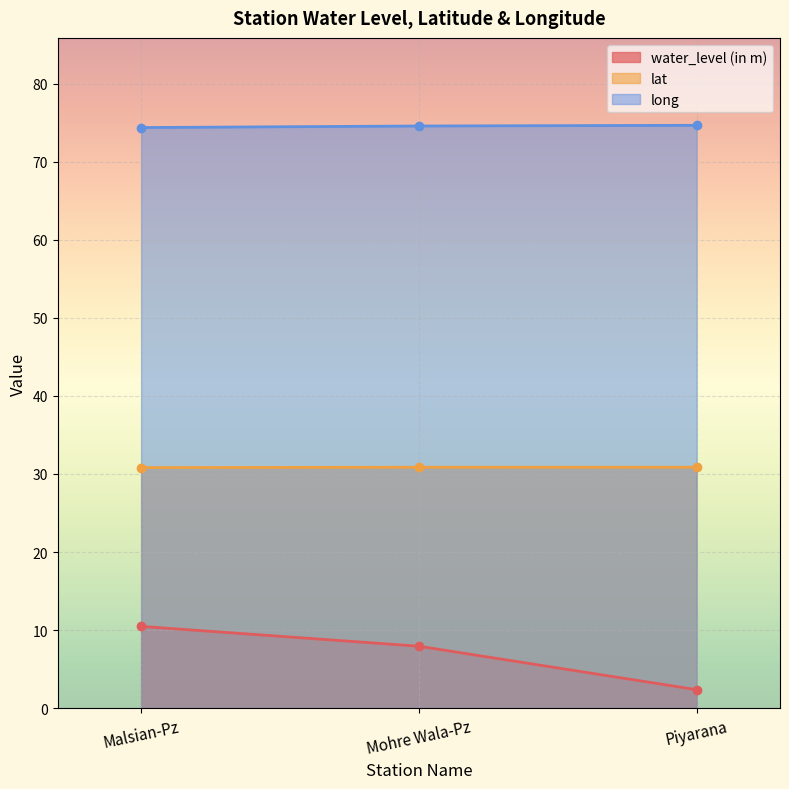

Which series has the largest total across all categories?

long